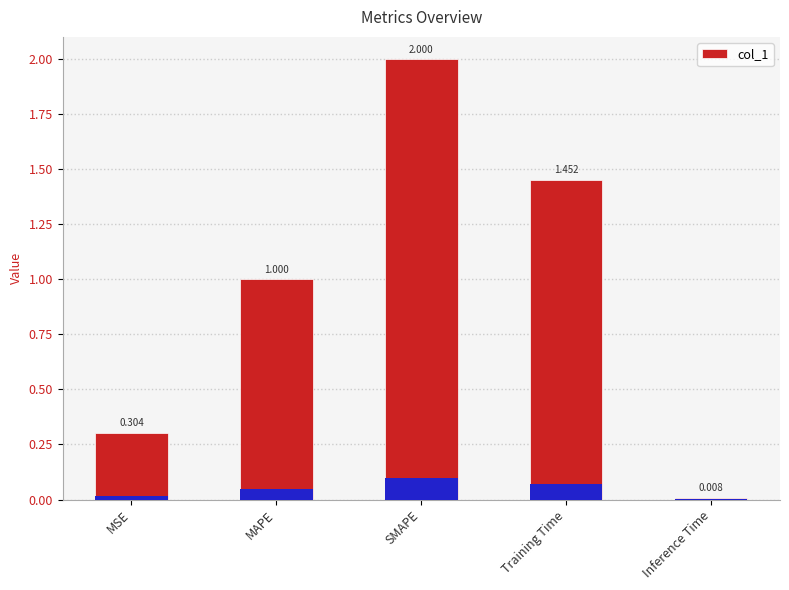

Which label corresponds to the smallest value in the chart?

Inference Time